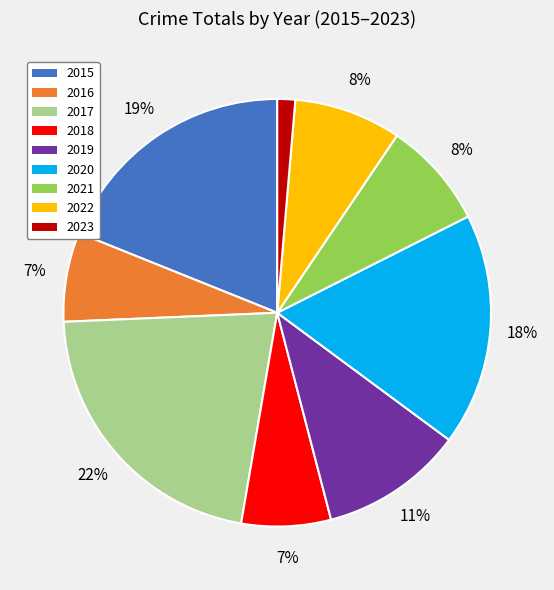

How many slices are in this pie chart?

9